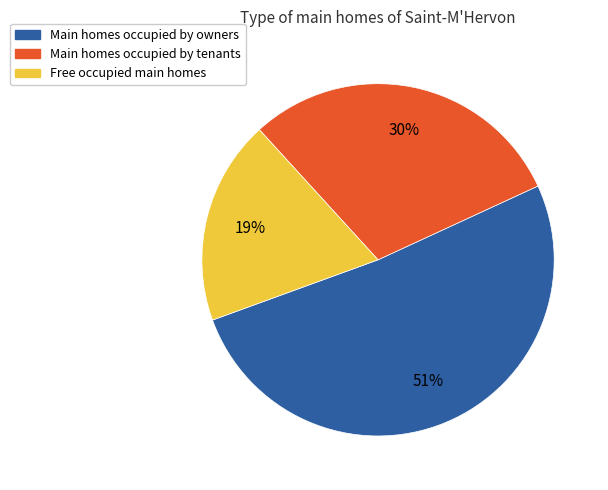

Is there any slice that represents more than half of the pie?

Yes